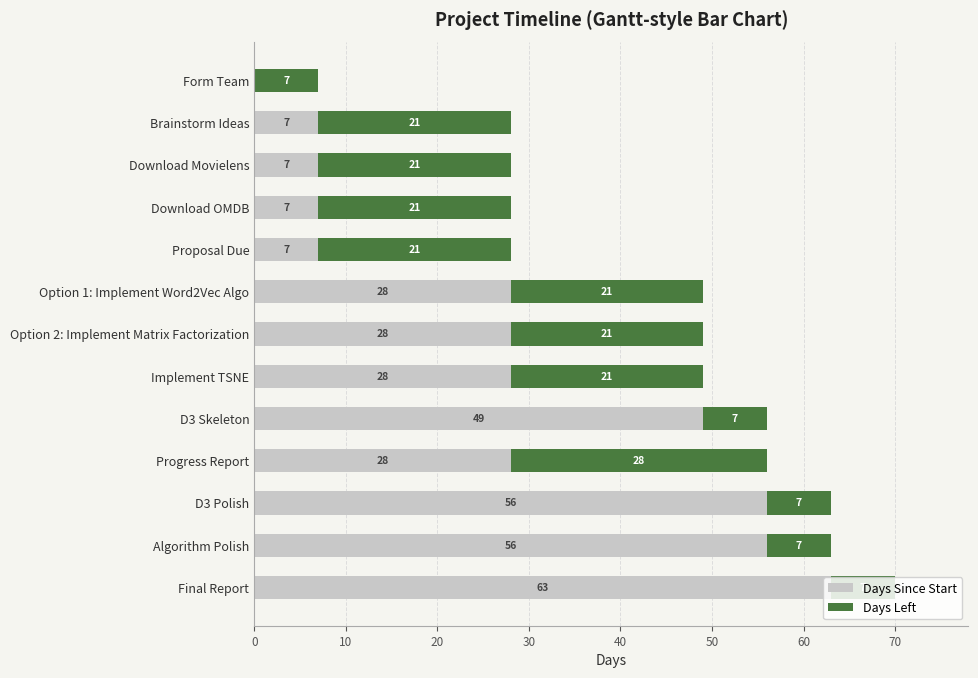

The Days Since Start series shows 45 at Progress Report. True or false?

False